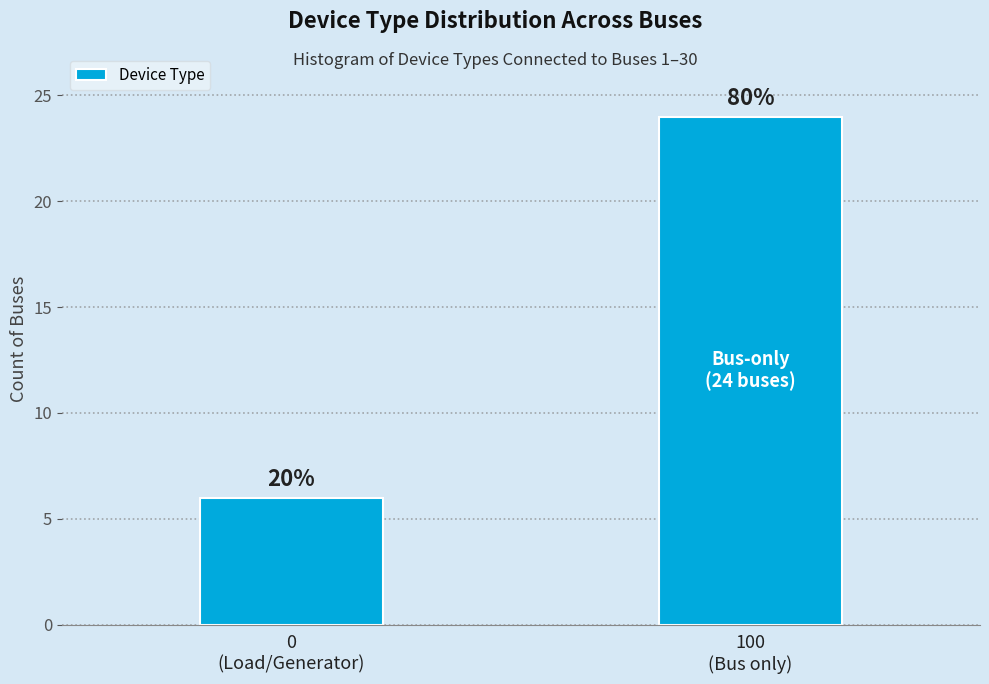

Are the bars horizontal?

No